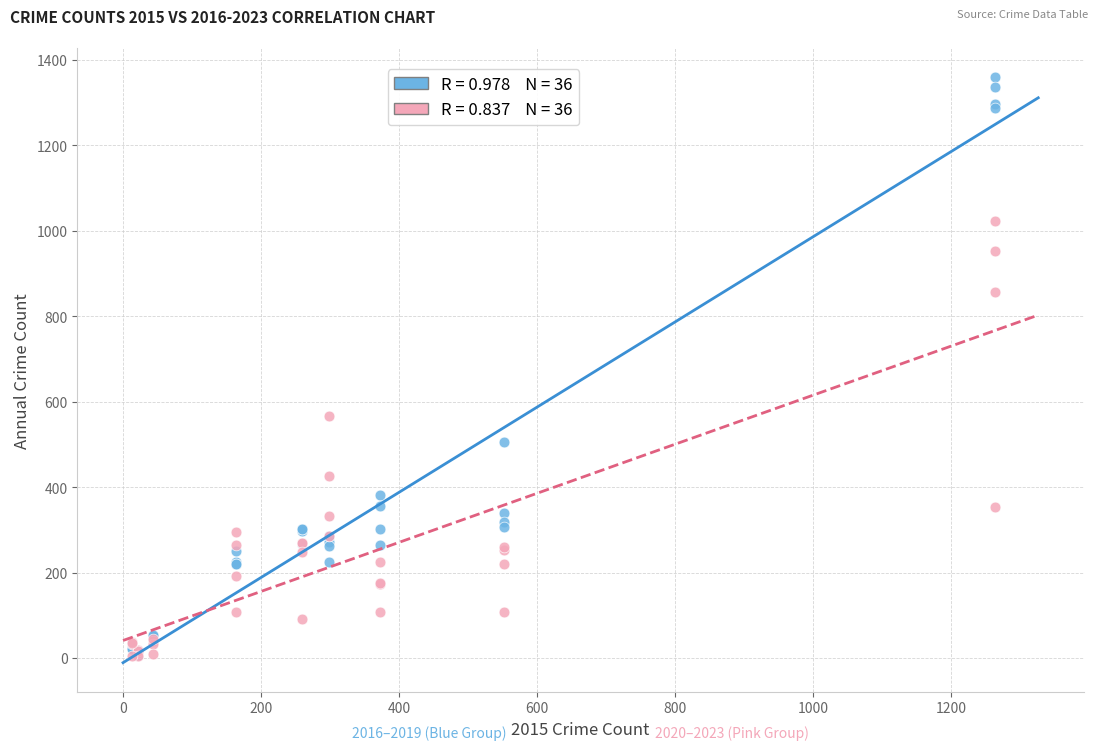

Across all series, what Y value is closest to 681?

567